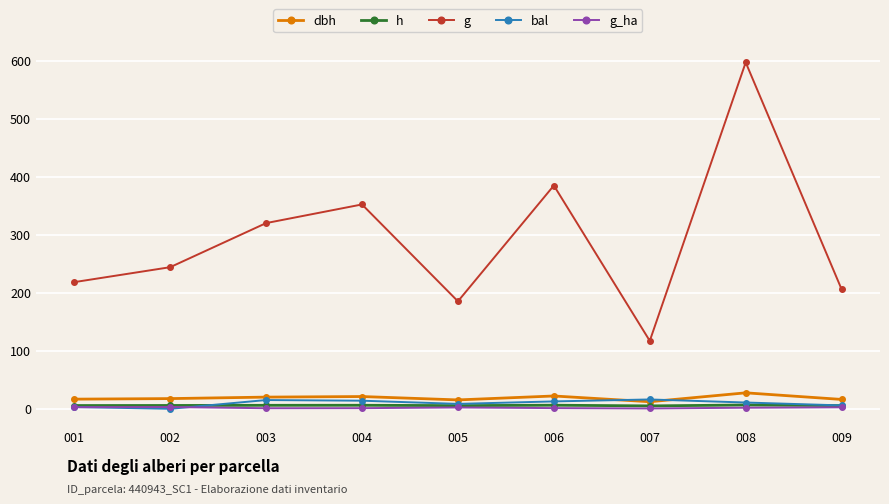

True or false: h has a value of 5.7 at 001.

True